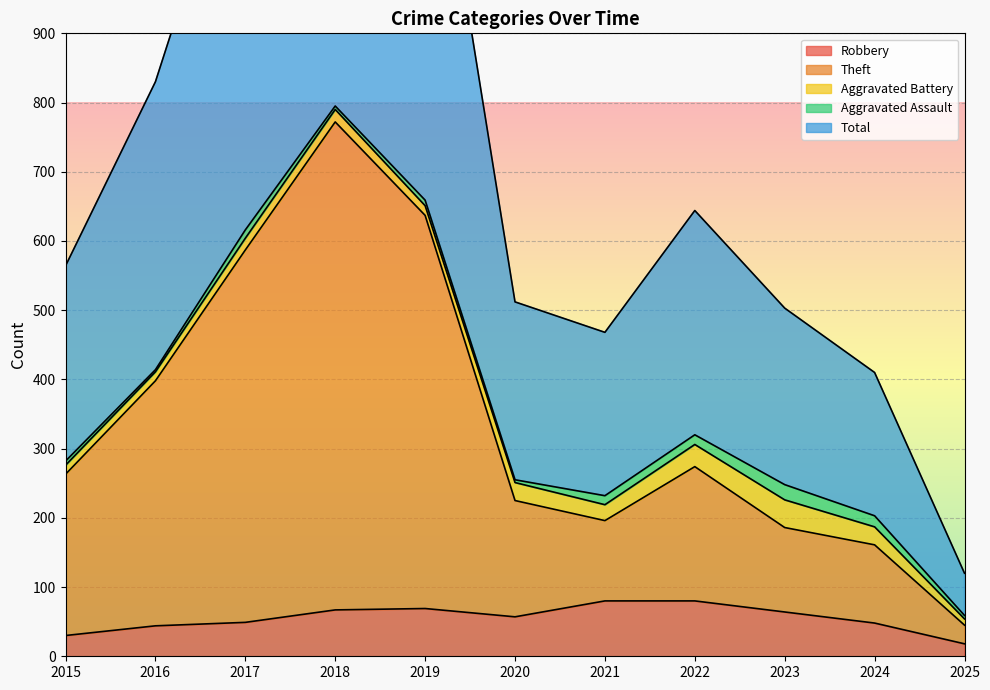

True or false: Total and Robbery cross at least once.

False